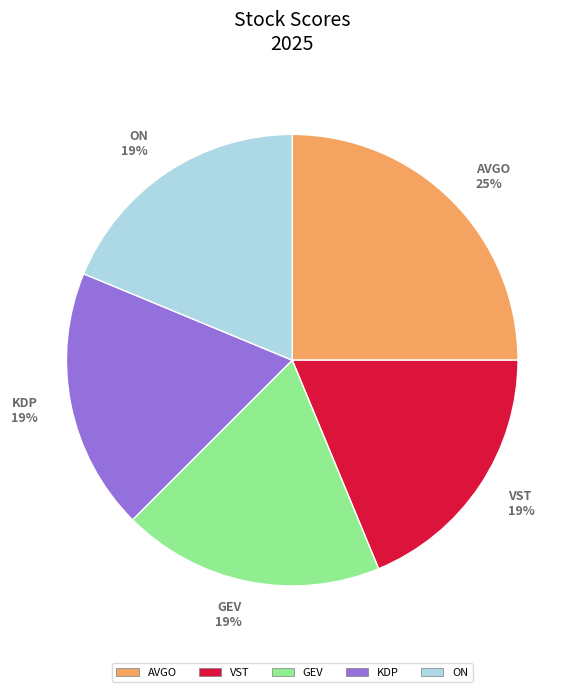

Is it true that GEV is 9% of the pie?

False